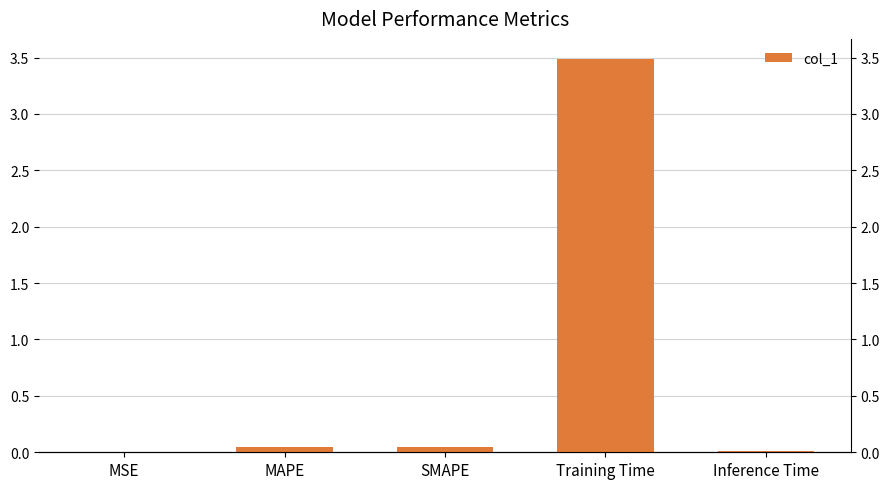

Reading left to right, extract all data points from this chart.

MSE=0.0	MAPE=0.0	SMAPE=0.0	Training Time=3.5	Inference Time=0.0